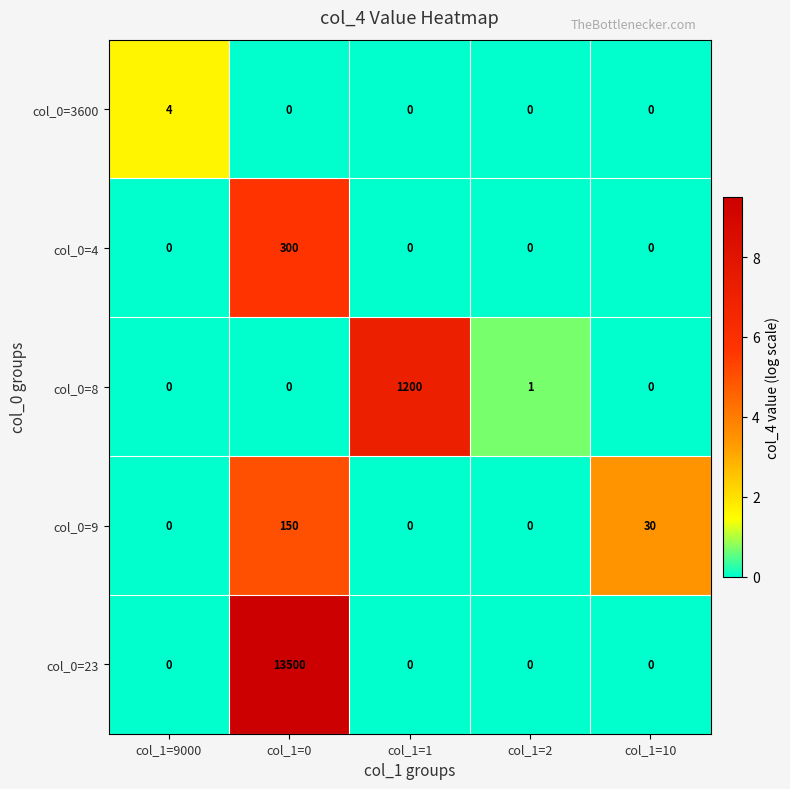

Reading left to right, list all the values displayed in this chart.

col_0=3600: col_1=9000=4	col_1=0=0	col_1=1=0	col_1=2=0	col_1=10=0
col_0=4: col_1=9000=0	col_1=0=300	col_1=1=0	col_1=2=0	col_1=10=0
col_0=8: col_1=9000=0	col_1=0=0	col_1=1=1200	col_1=2=1	col_1=10=0
col_0=9: col_1=9000=0	col_1=0=150	col_1=1=0	col_1=2=0	col_1=10=30
col_0=23: col_1=9000=0	col_1=0=13500	col_1=1=0	col_1=2=0	col_1=10=0